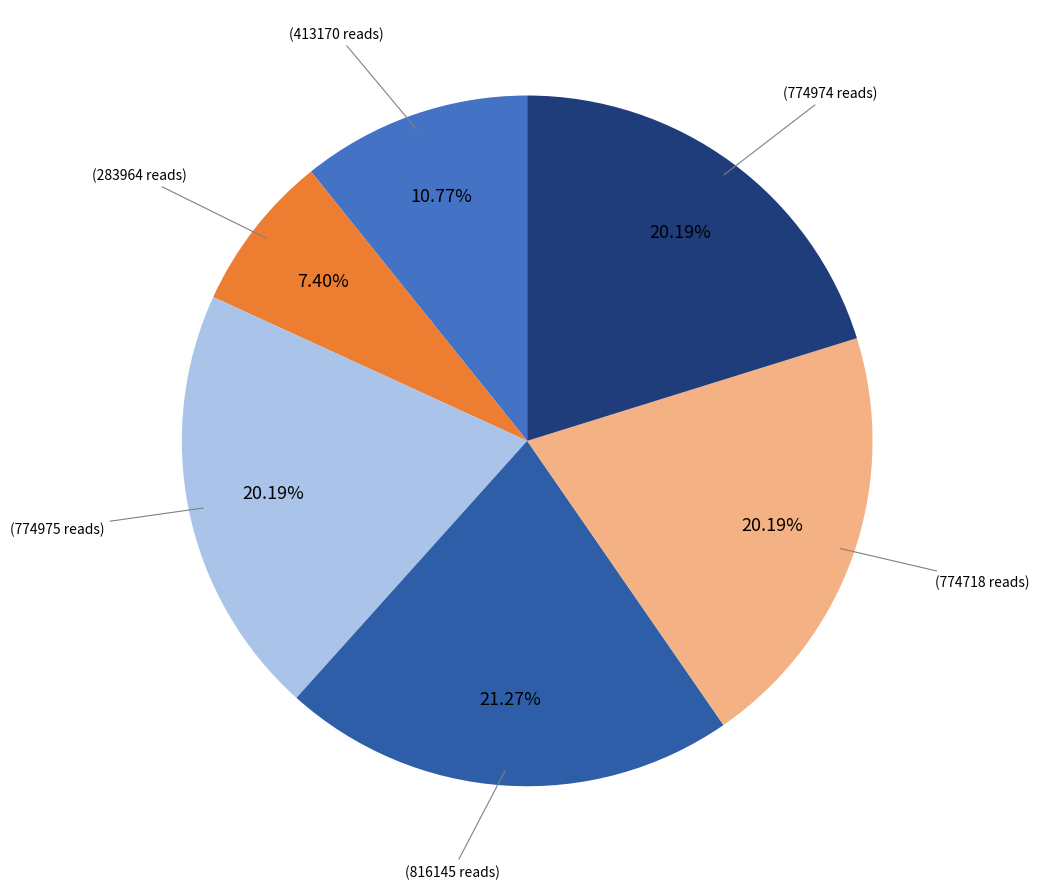

How many slices are in this pie chart?

6